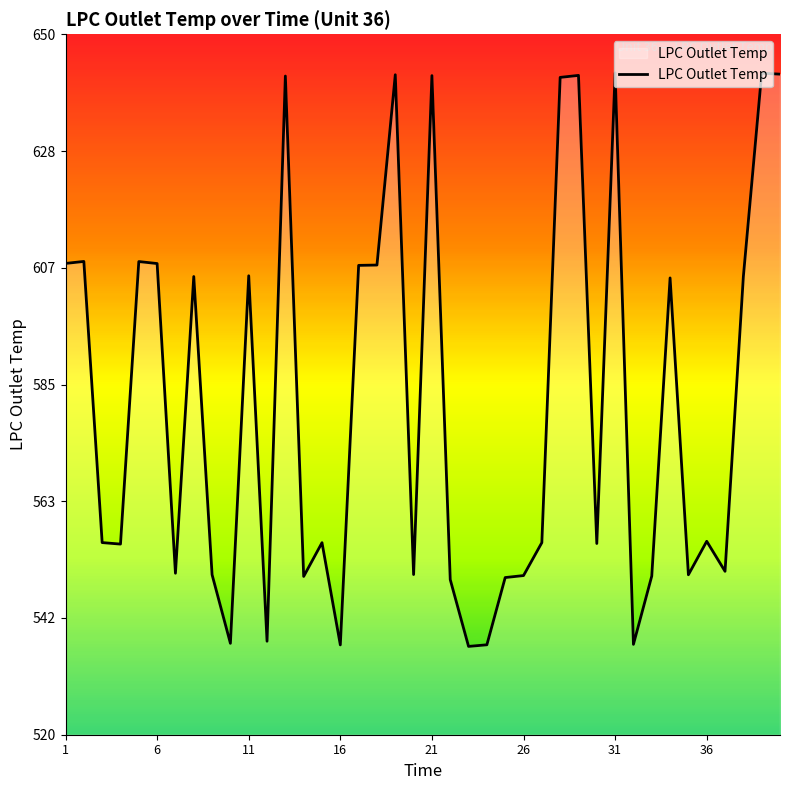

What is the smallest value displayed?

536.4